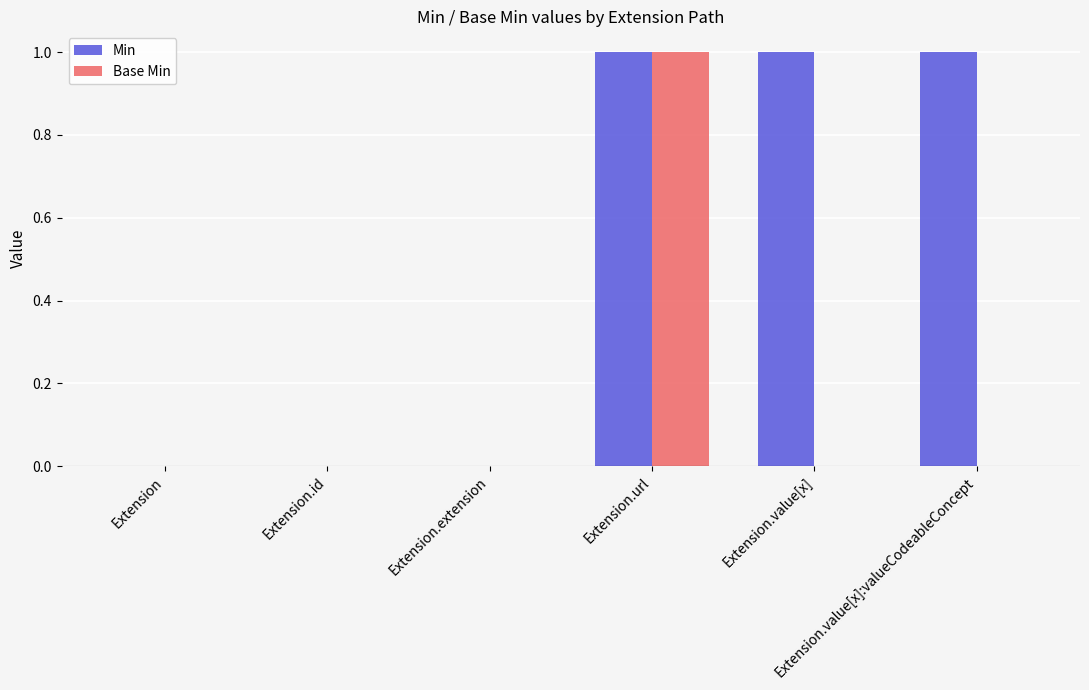

Which series has the largest total across all categories?

Min